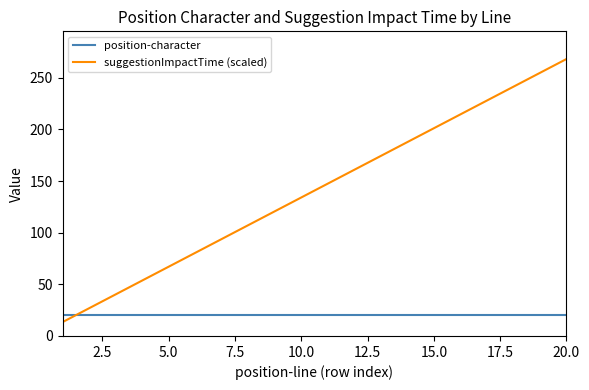

What is the lowest value of the suggestionImpactTime (scaled) series?

13.4